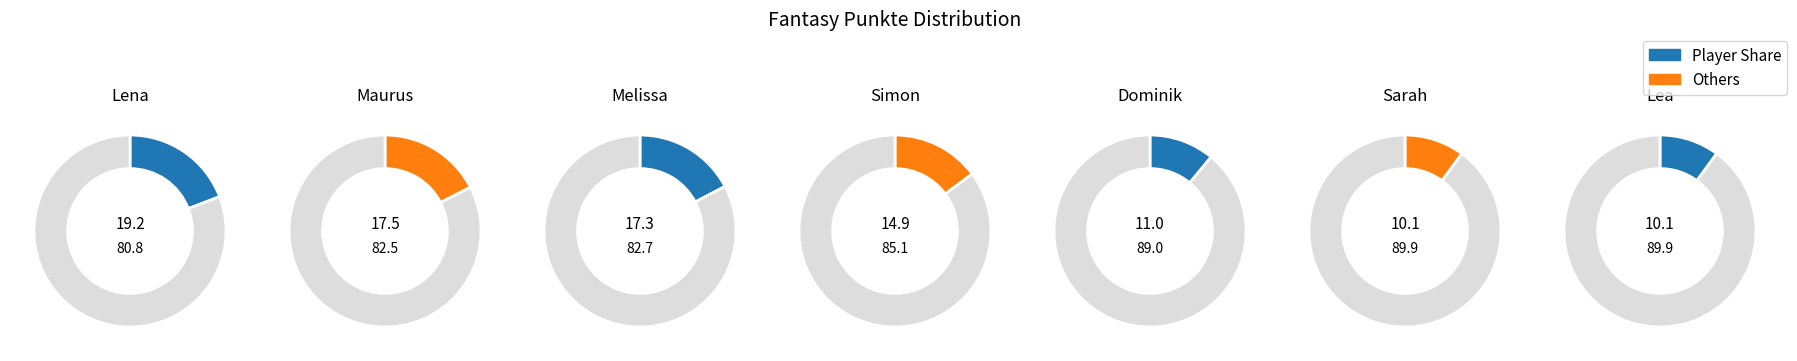

How many slices are in this pie chart?

7